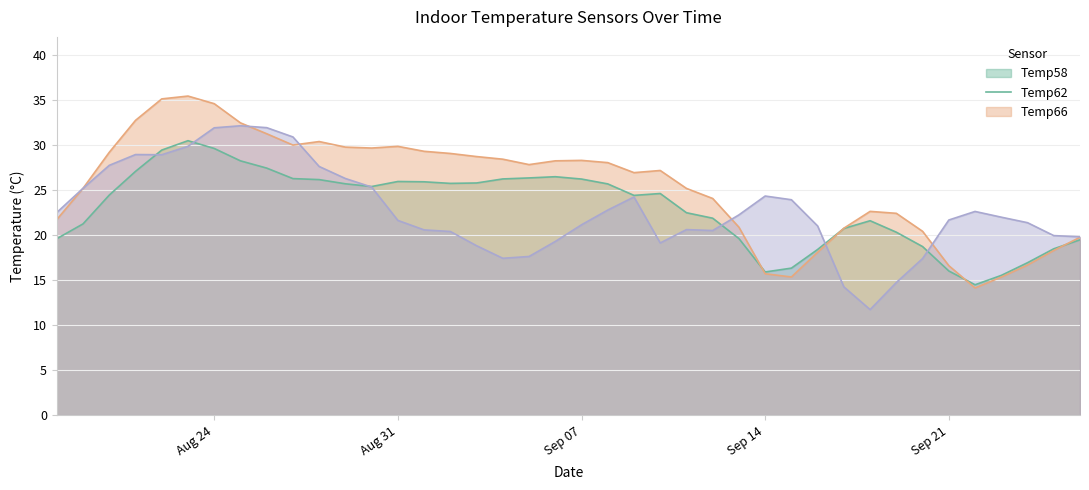

Between 2020-09-13 and 2020-09-19, which is larger?

2020-09-19